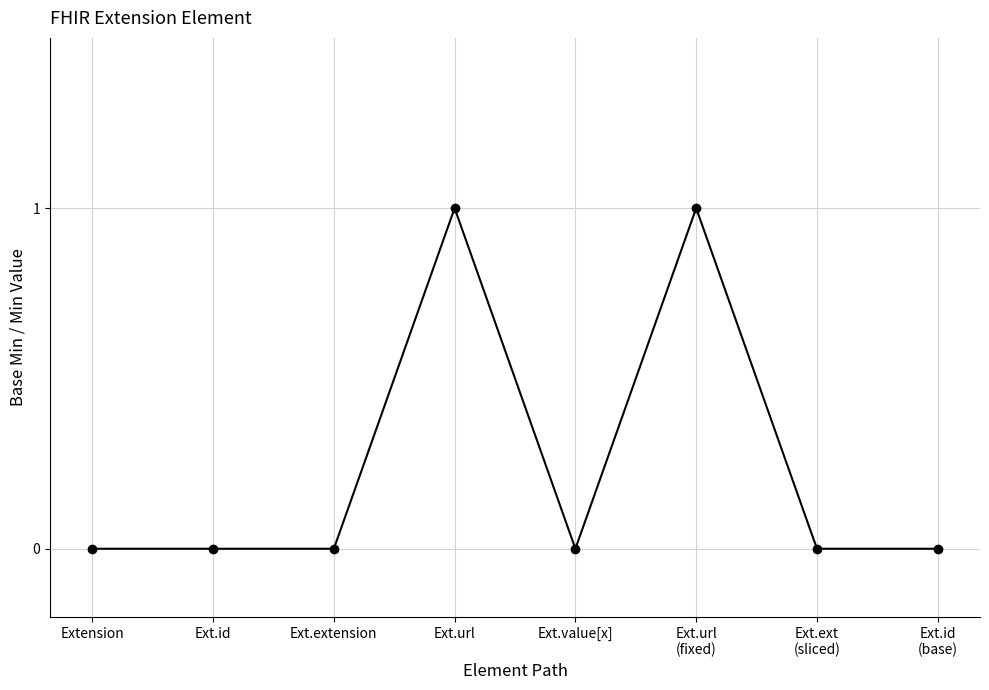

How many lines are shown in the chart?

1